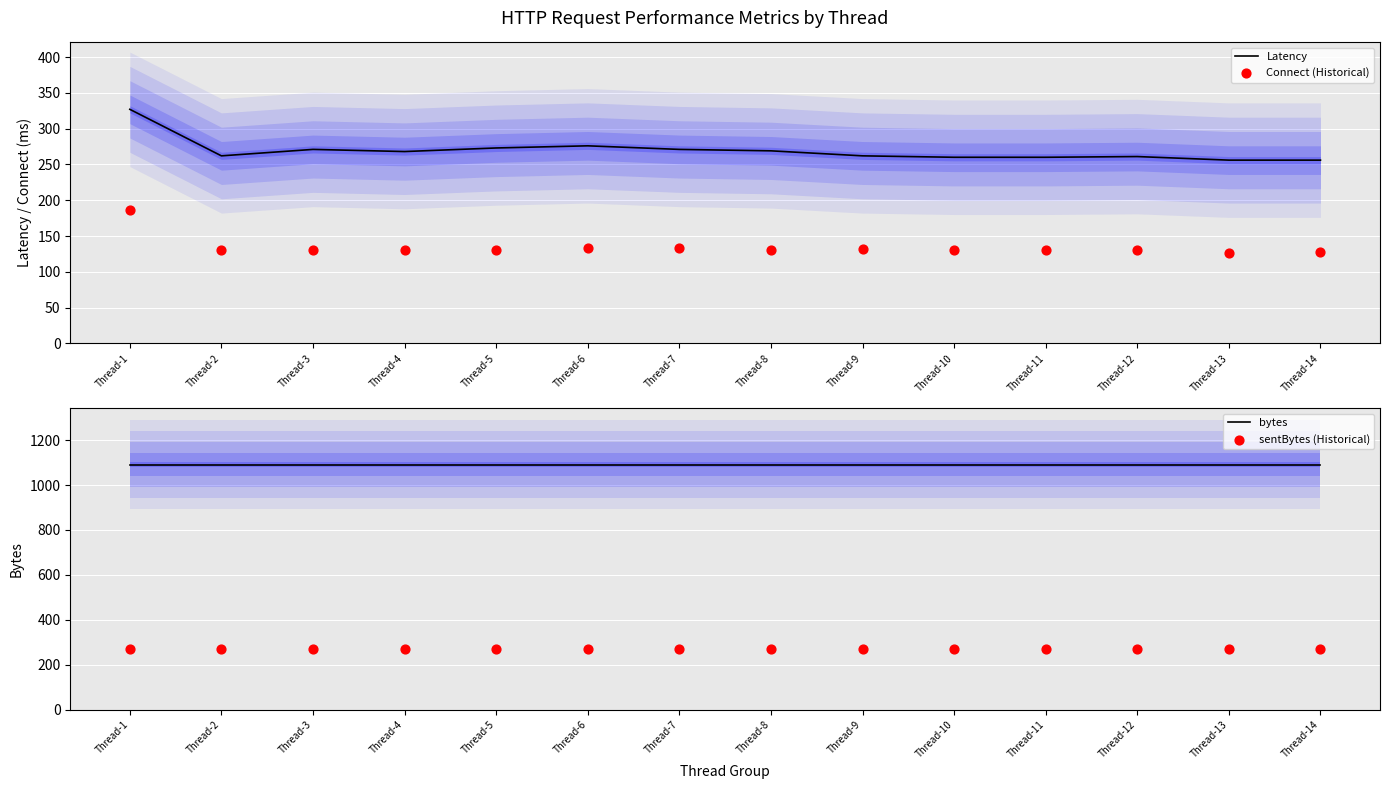

Is the value of Latency at Thread-3 greater than the value of bytes at Thread-3?

No